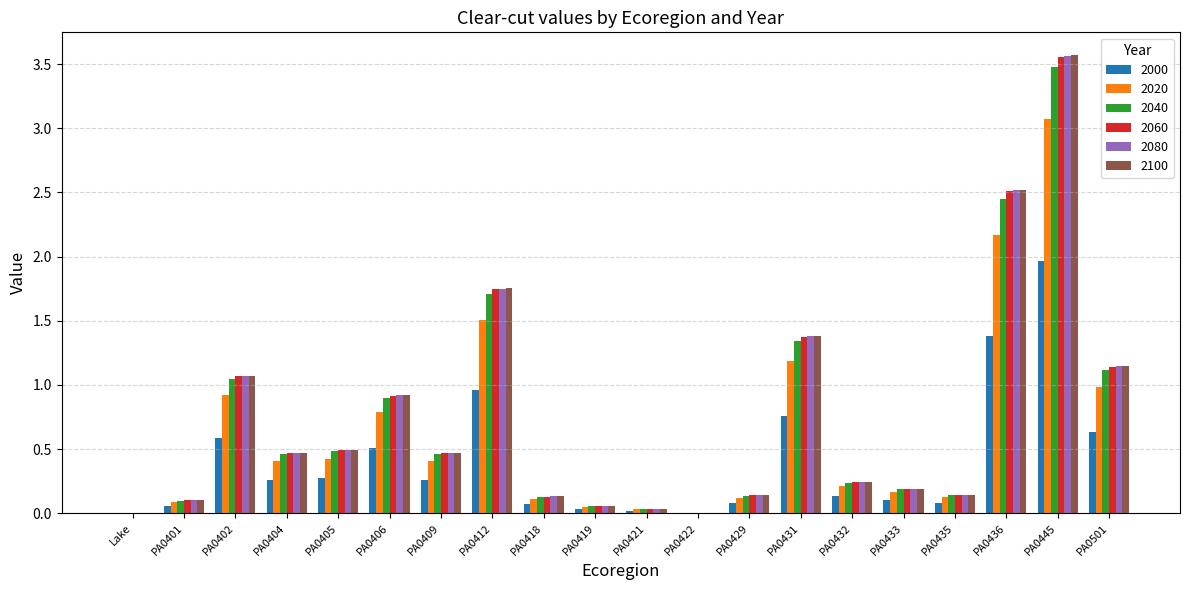

Is the value of 2060 at PA0412 greater than the value of 2100 at PA0436?

No